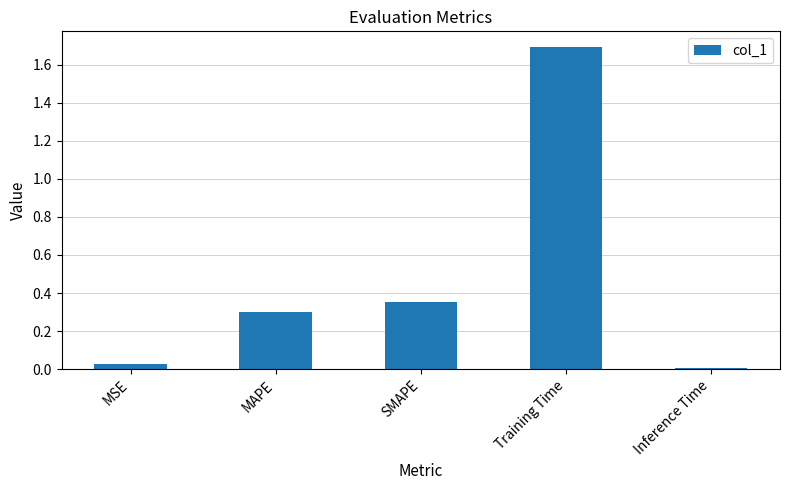

List the labels in order of value, smallest first.

Inference Time, MSE, MAPE, SMAPE, Training Time